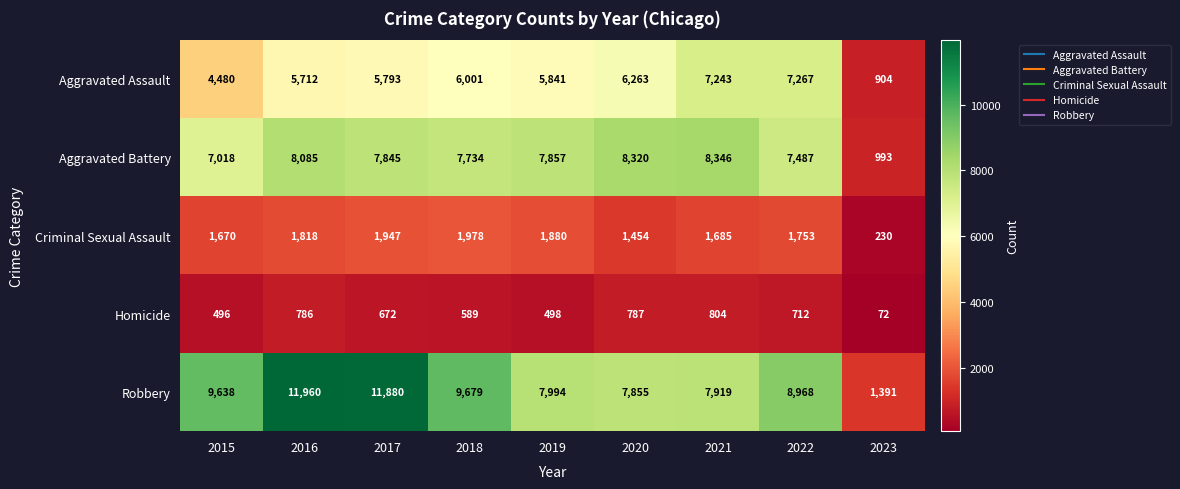

Which series has the largest range (max minus min)?

Robbery